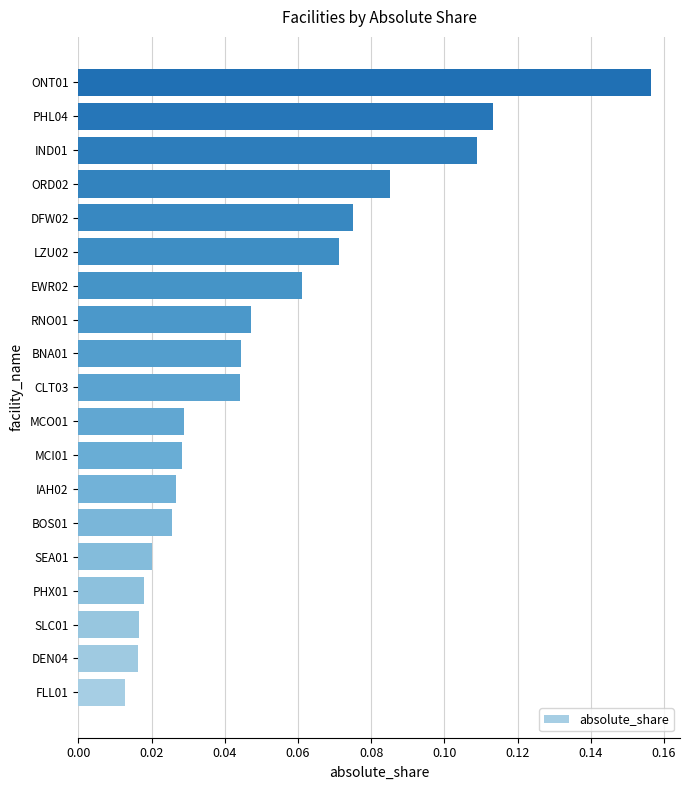

The chart shows a value of 0.1 at CLT03. True or false?

False